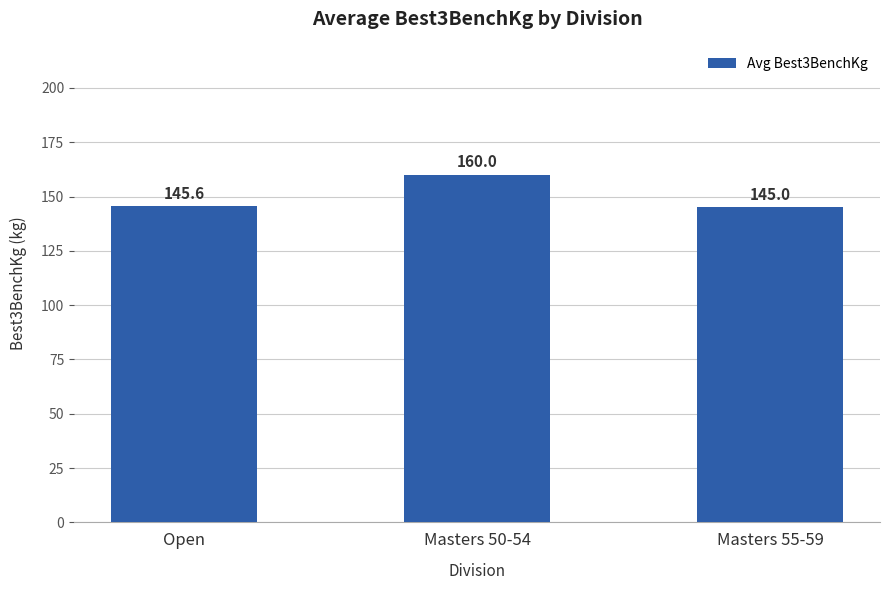

What is the smallest value displayed?

145.0